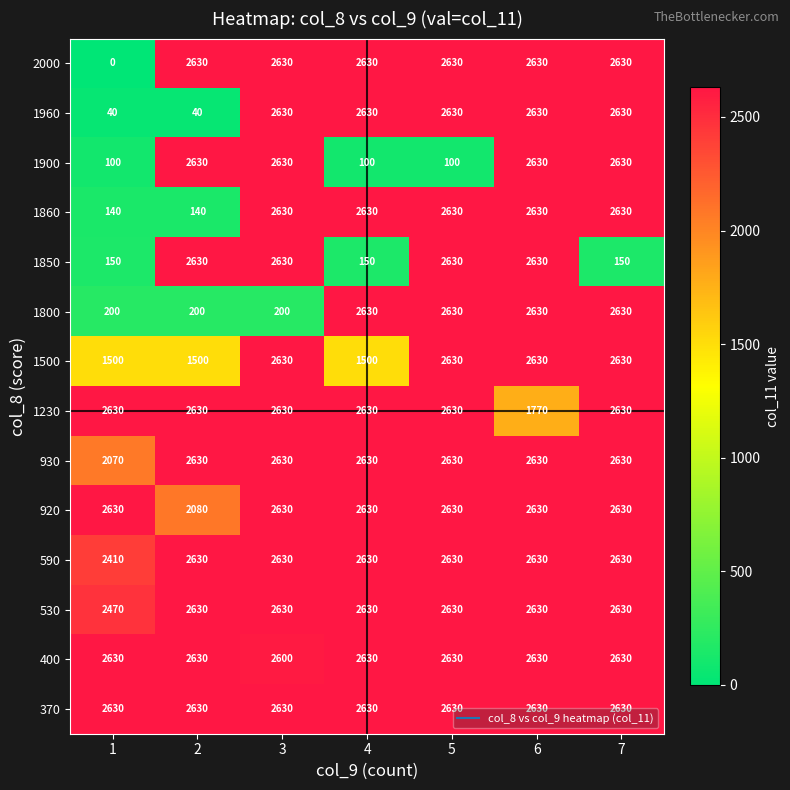

What is the lowest value of the 1960 series?

40